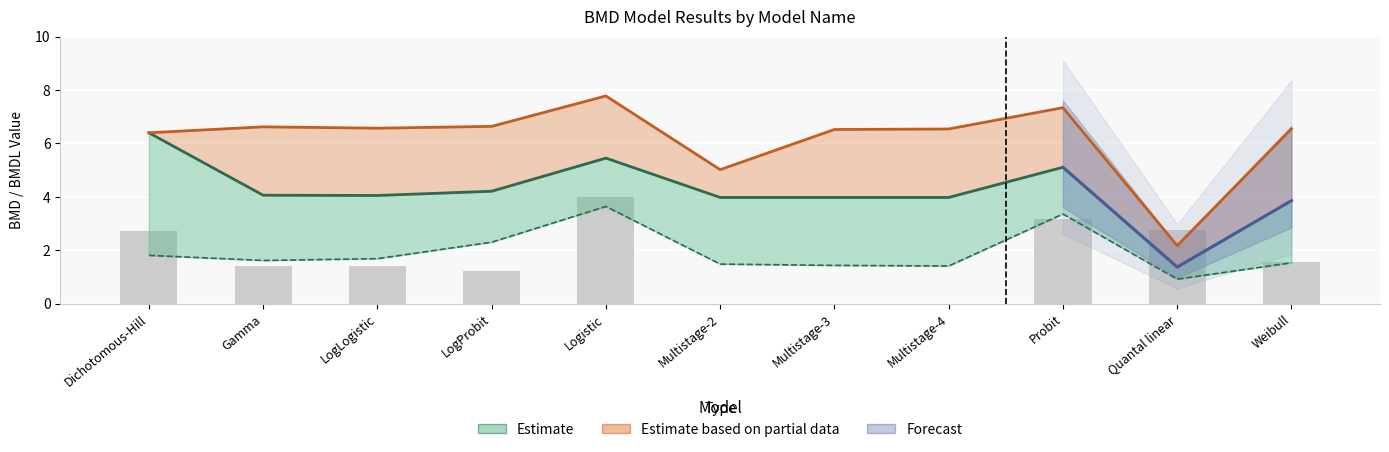

True or false: the data shows 1.4 at LogLogistic.

True